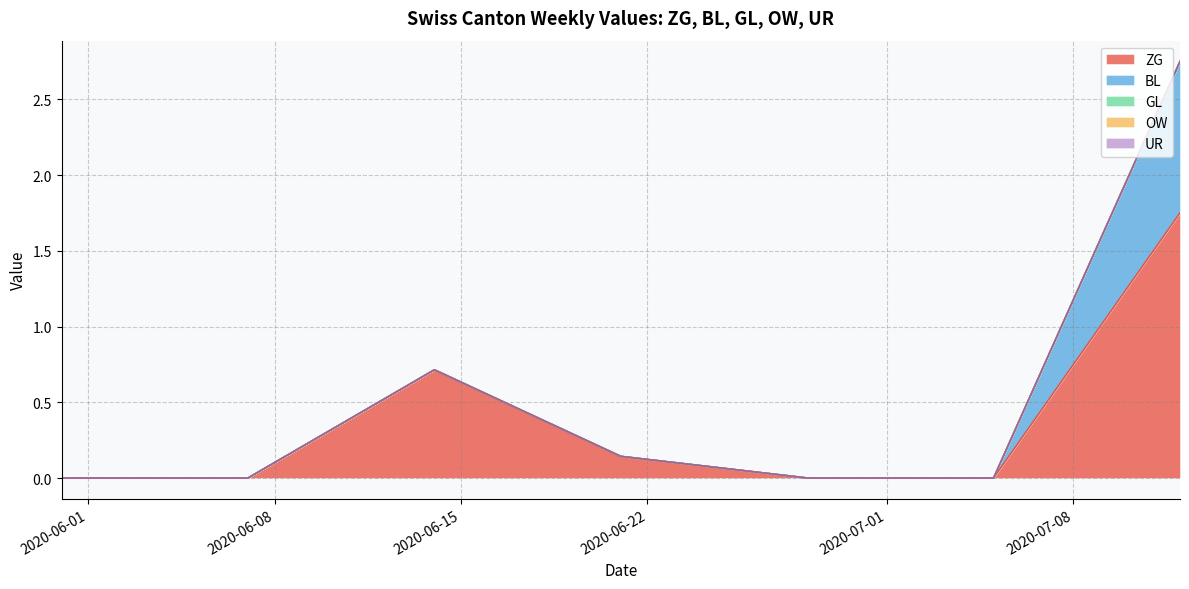

True or false: GL and UR cross at least once.

False